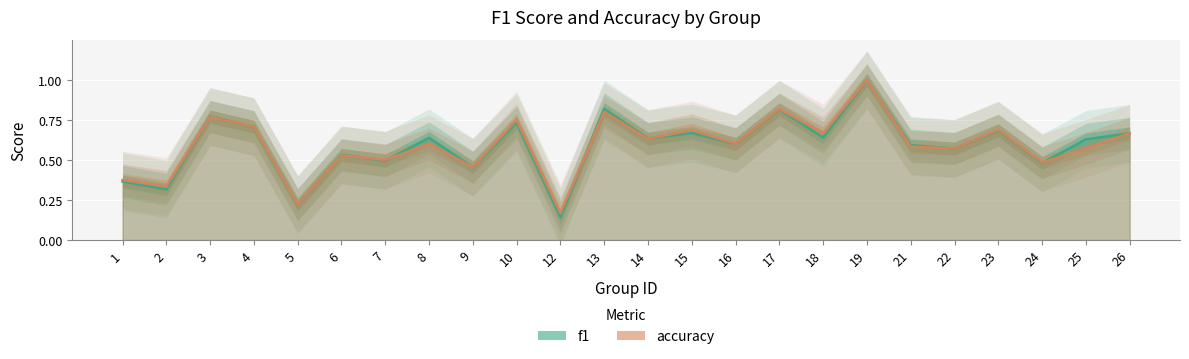

True or false: f1 and accuracy cross at least once.

True